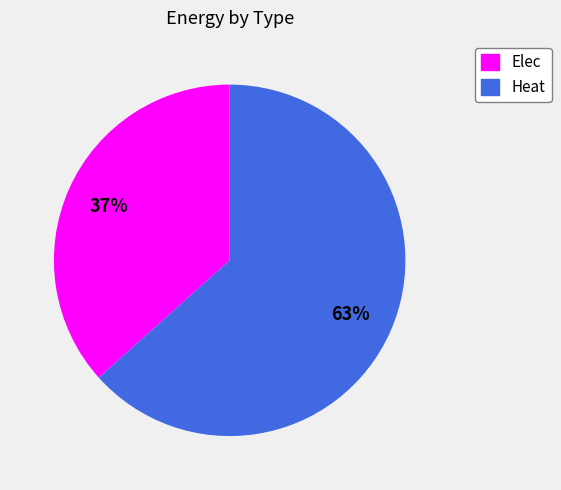

What percentage is the Heat slice, to the nearest percent?

63%